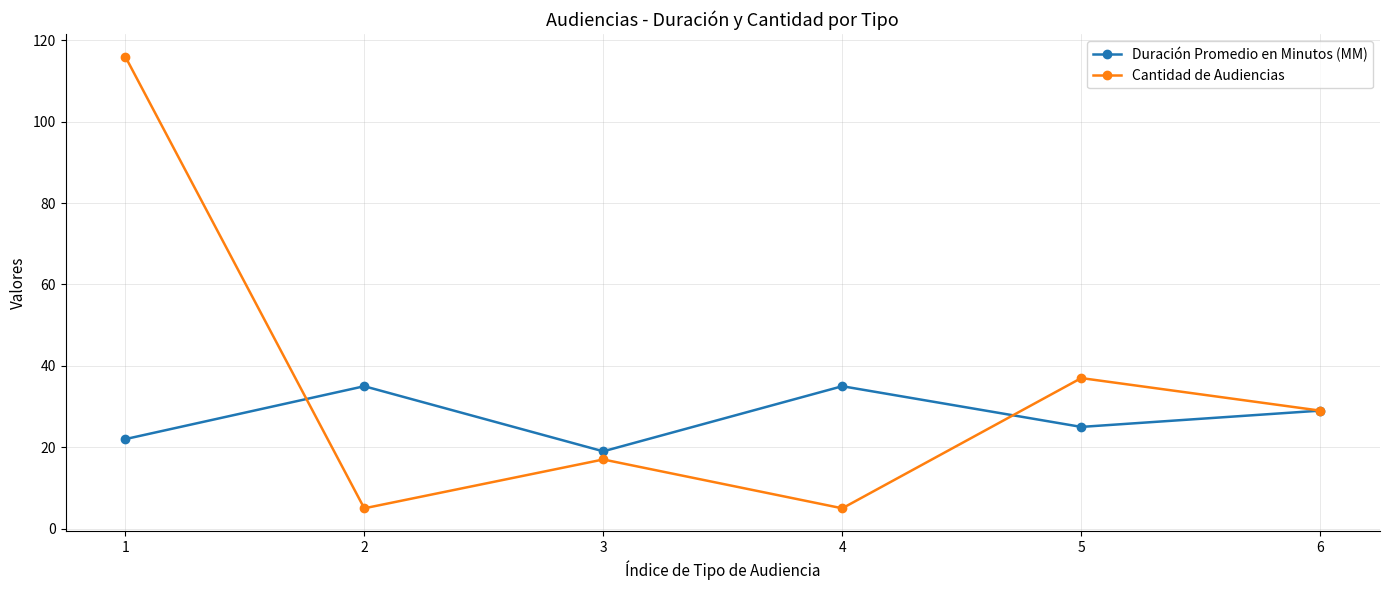

How many lines are shown in the chart?

2